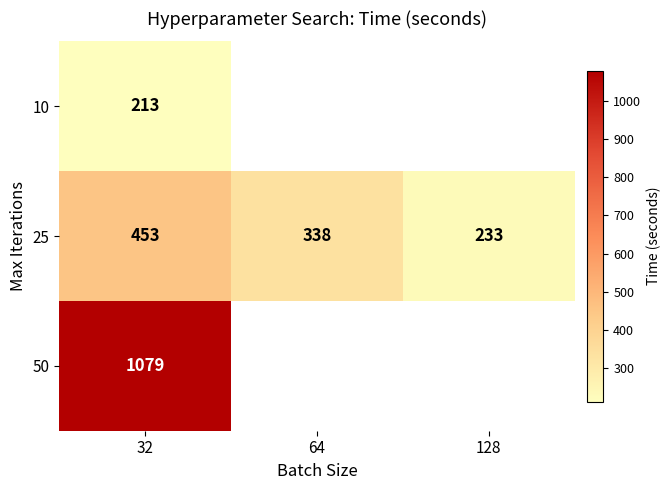

Which series has the widest spread of values?

25